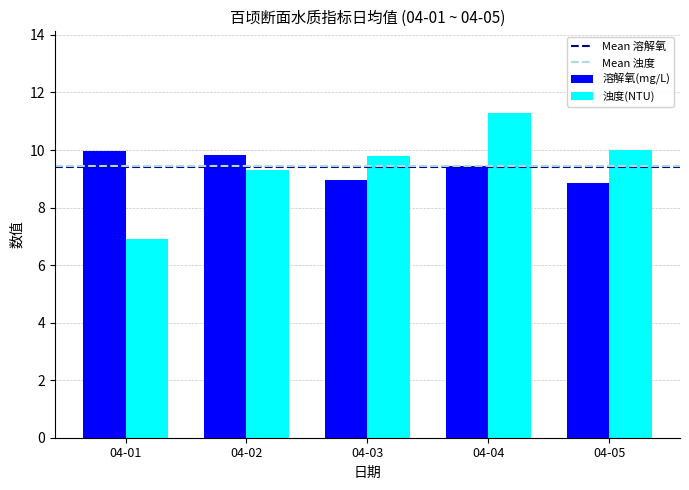

The 溶解氧(mg/L) series shows 8.9 at 04-05. True or false?

True